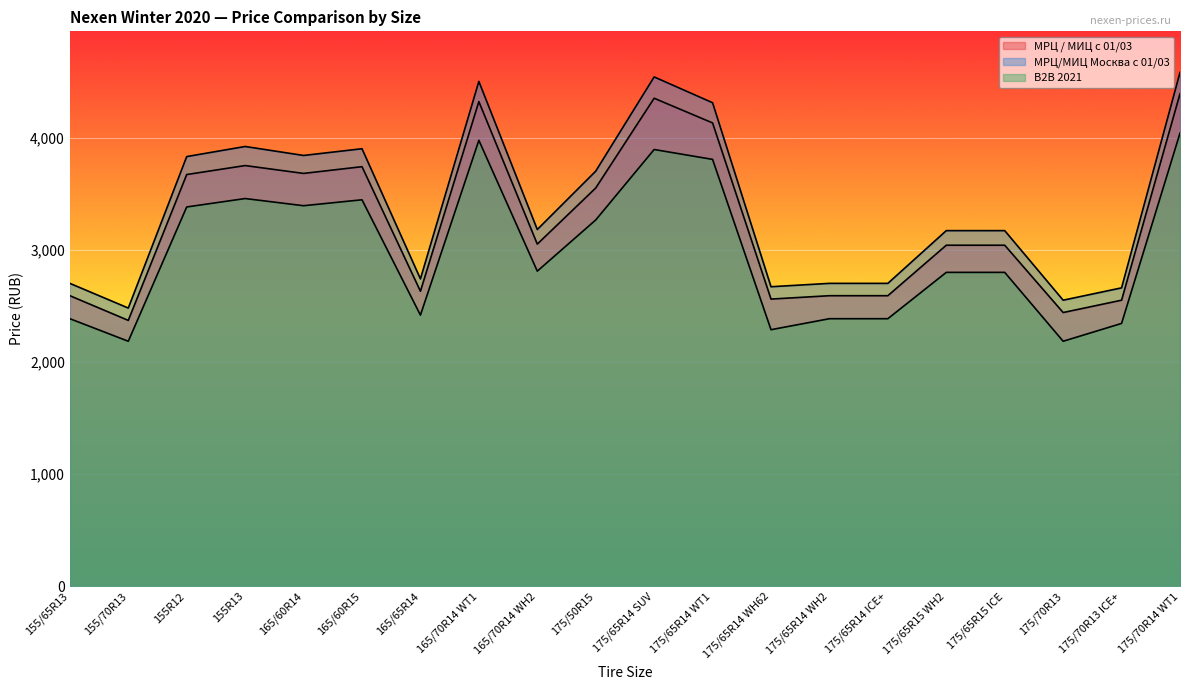

What is the difference between the maximum and second lowest values in the МРЦ / МИЦ с 01/03 series?

1950